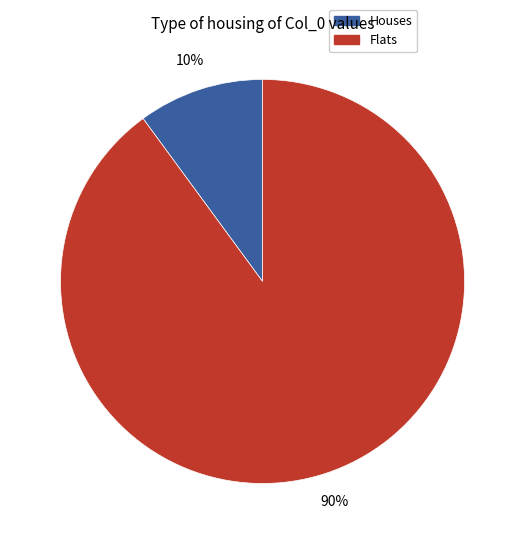

To the nearest percent, what is the average slice percentage?

50%